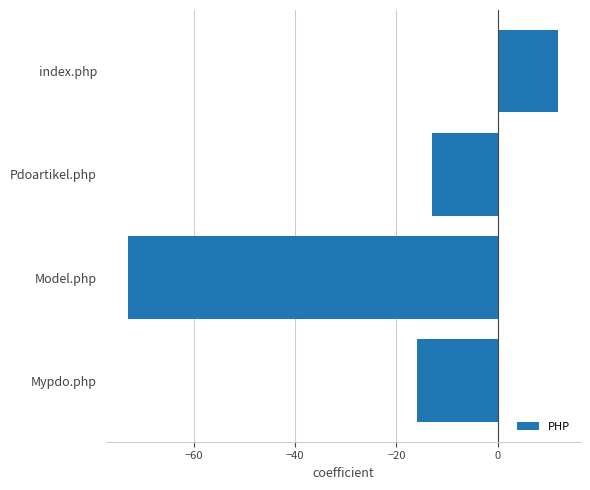

What is the greatest value displayed?

12